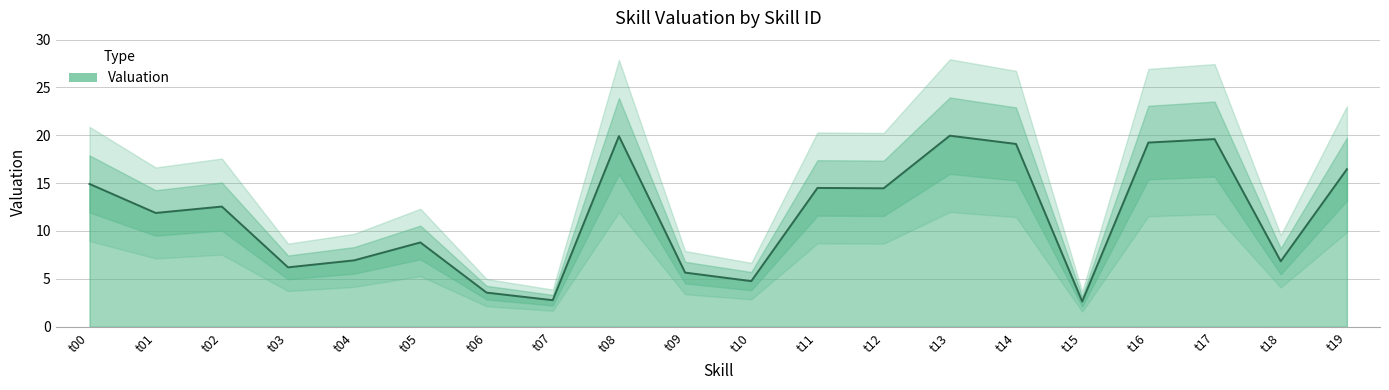

The value at t05 is 11.6. True or false?

False